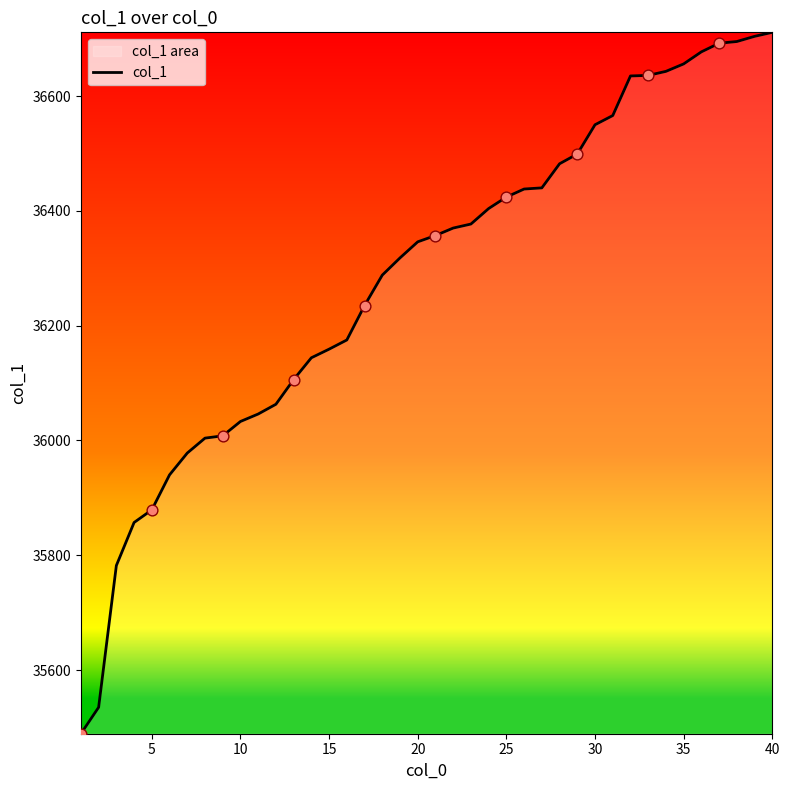

What is the greatest value displayed?

36711